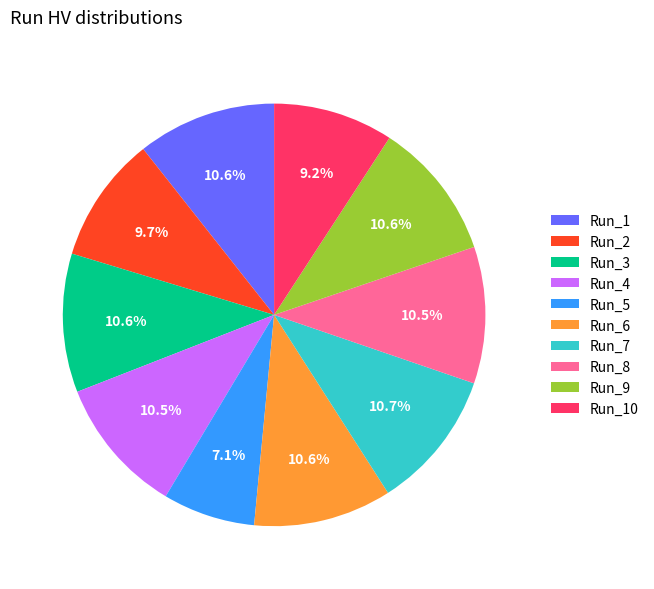

Combined, do Run_7 and Run_8 account for over 50%?

No